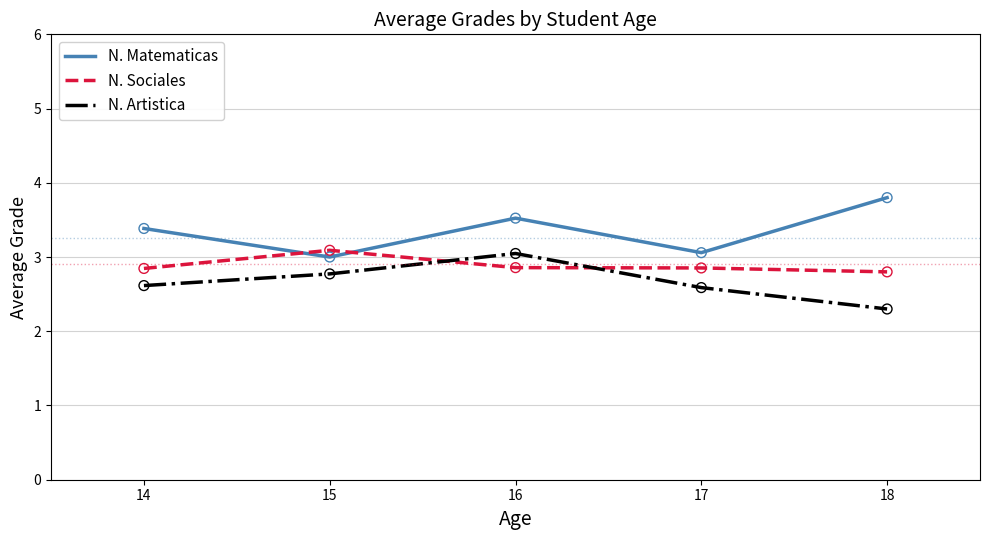

What is the spread (max minus min) of values at 16?

0.7